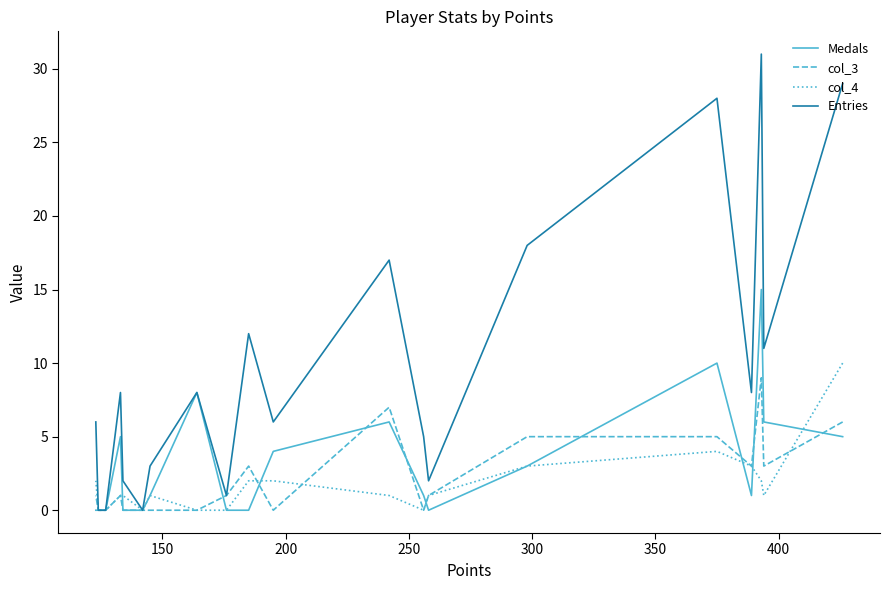

True or false: col_3 has a value of 1 at 400.

False